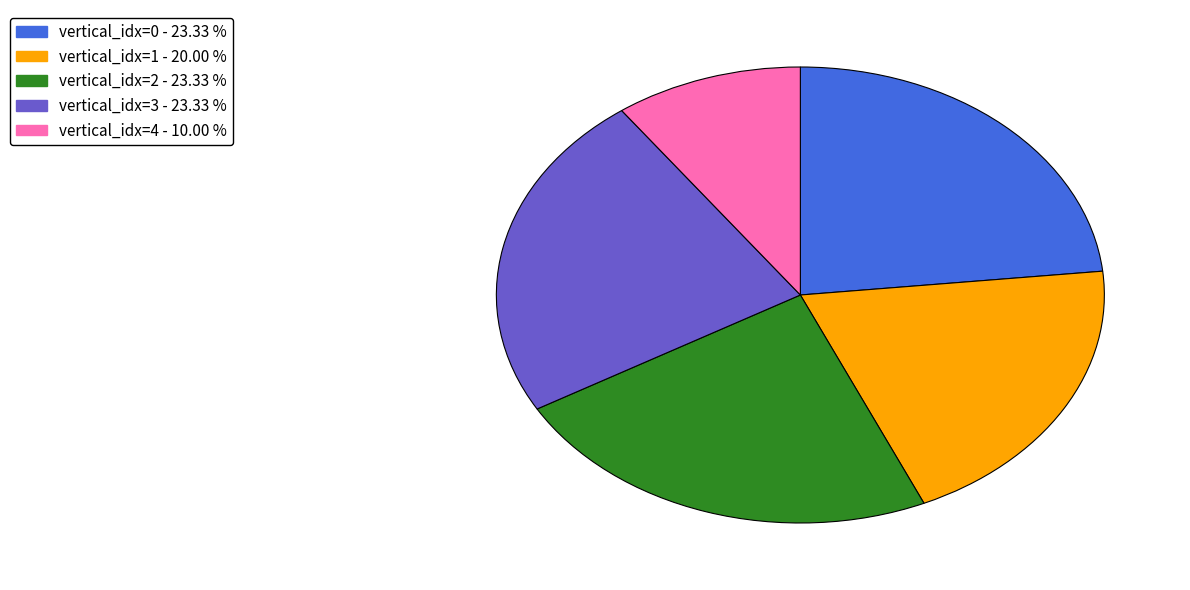

Is there a majority slice in this chart?

No